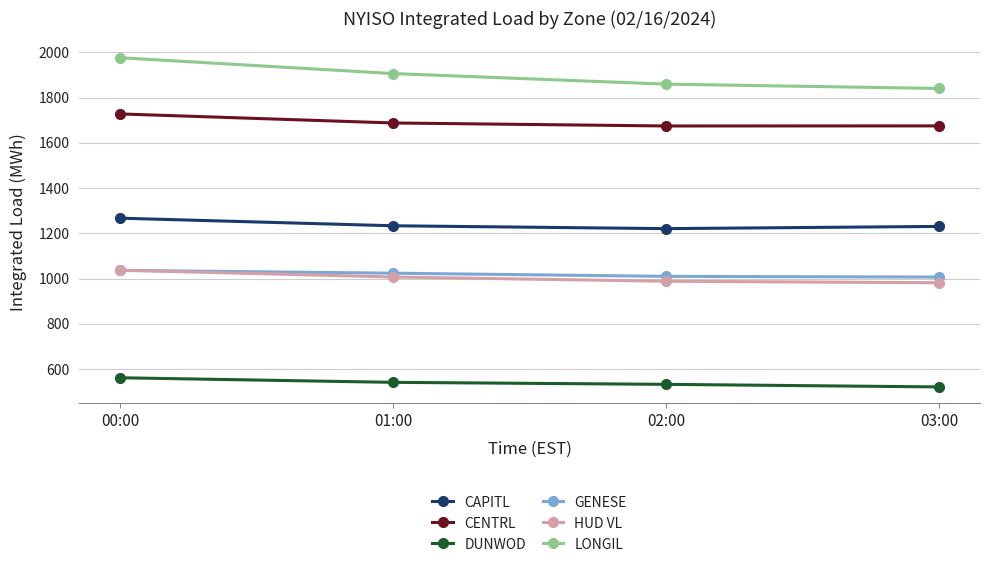

What is the approximate value of LONGIL at 01:00?

1906.3